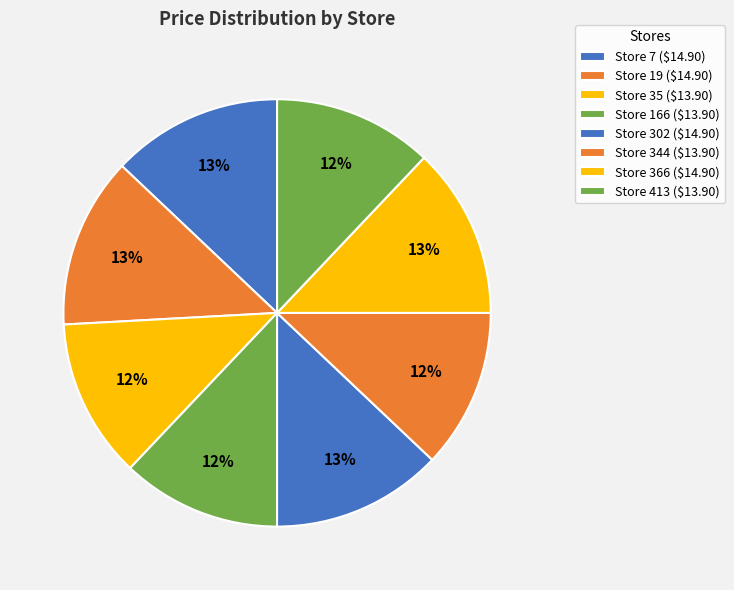

How many slices are in this pie chart?

8